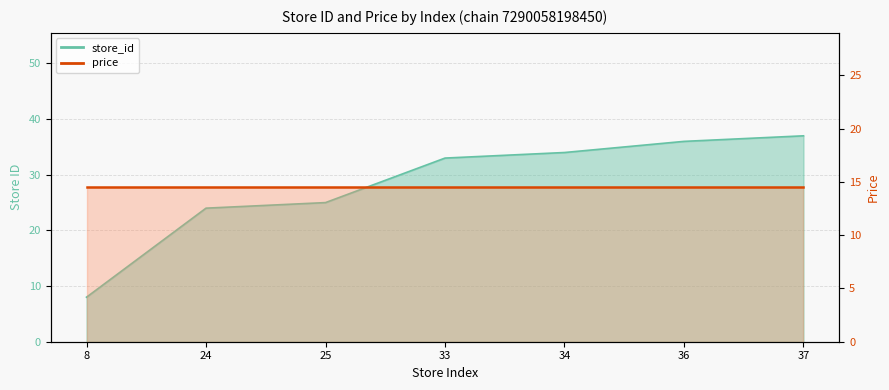

List the labels in order of value, largest first.

37, 36, 34, 33, 25, 24, 8